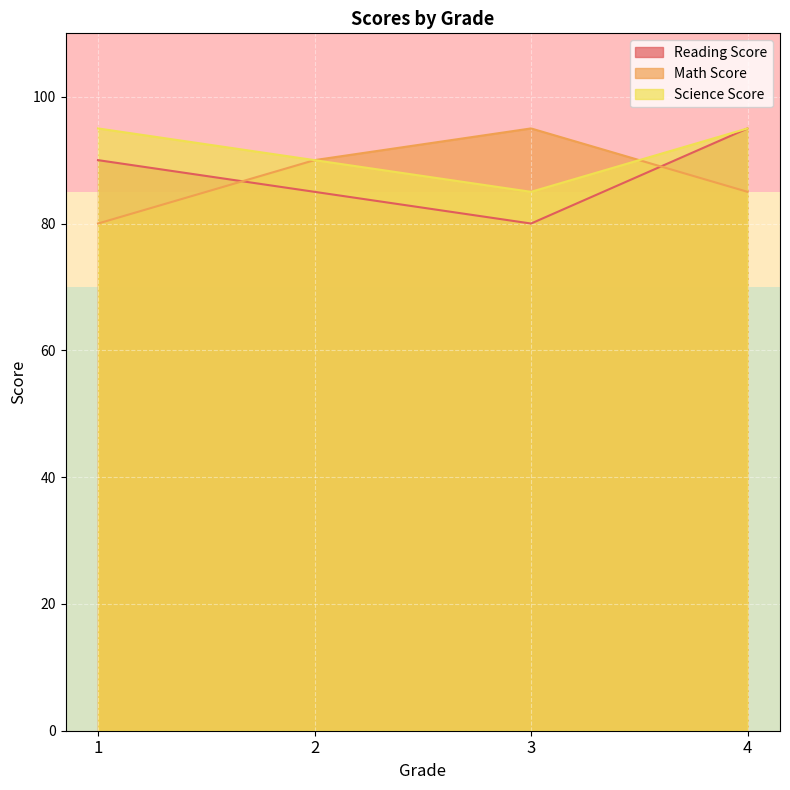

Rank the categories by Reading Score value from highest to lowest.

4, 1, 2, 3